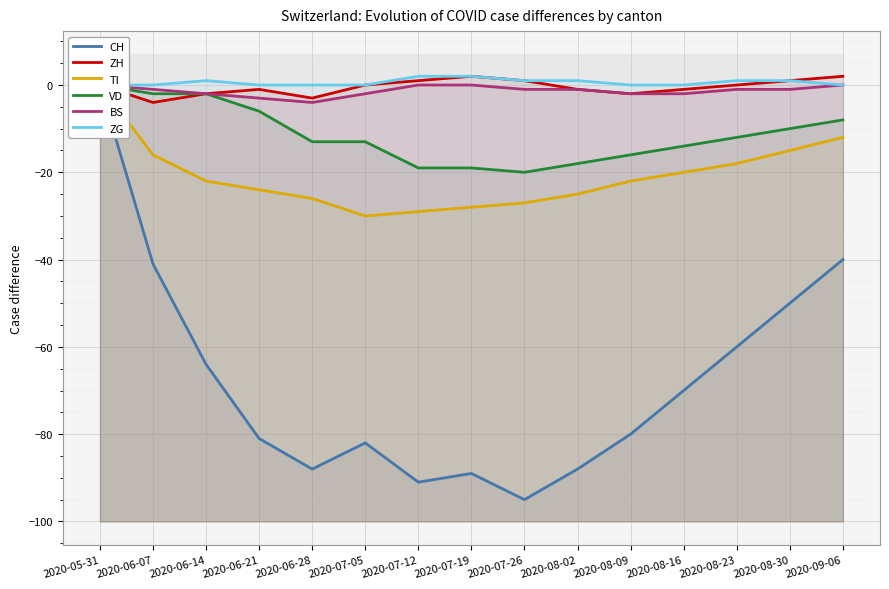

Rank the series by their maximum value, from lowest to highest.

CH, TI, VD, BS, ZH, ZG